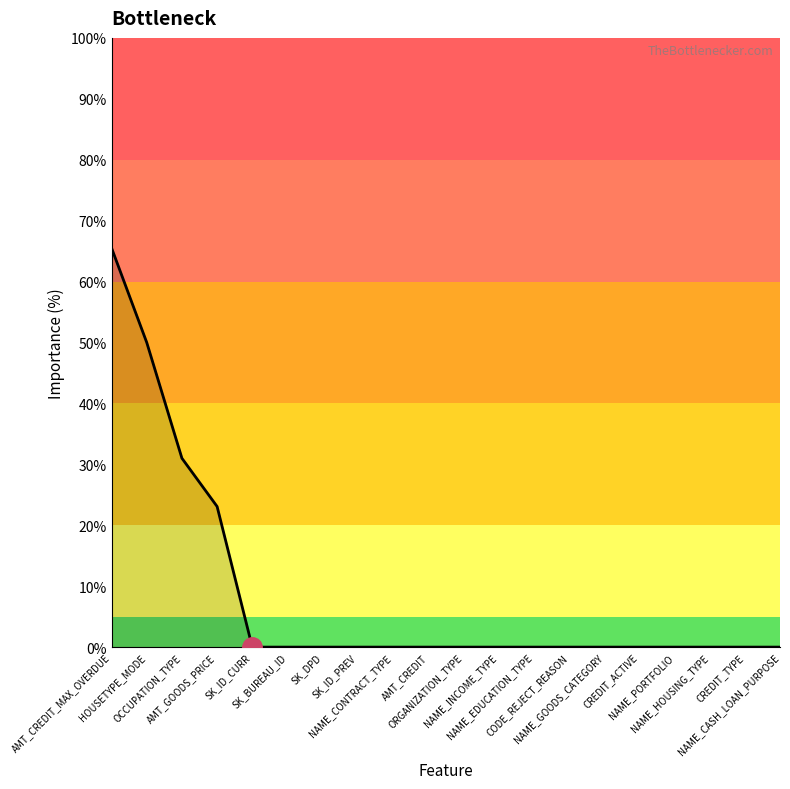

What is the greatest value displayed?

65.5